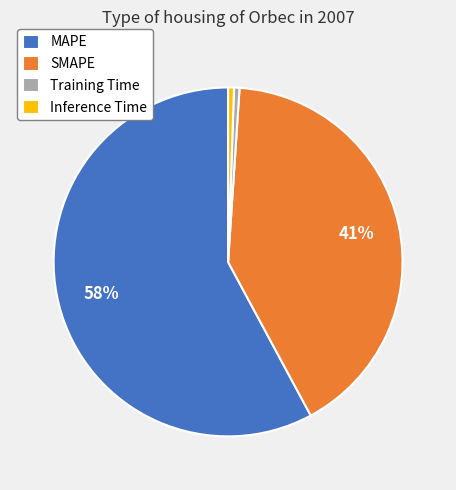

To the nearest percent, what percentage of the pie is Inference Time?

1%